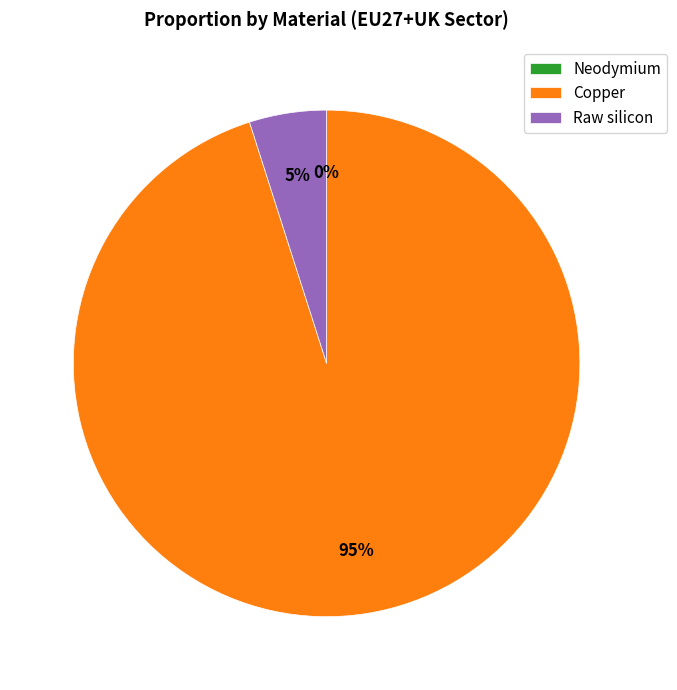

Do Raw silicon and Copper together represent more than half of the pie?

Yes